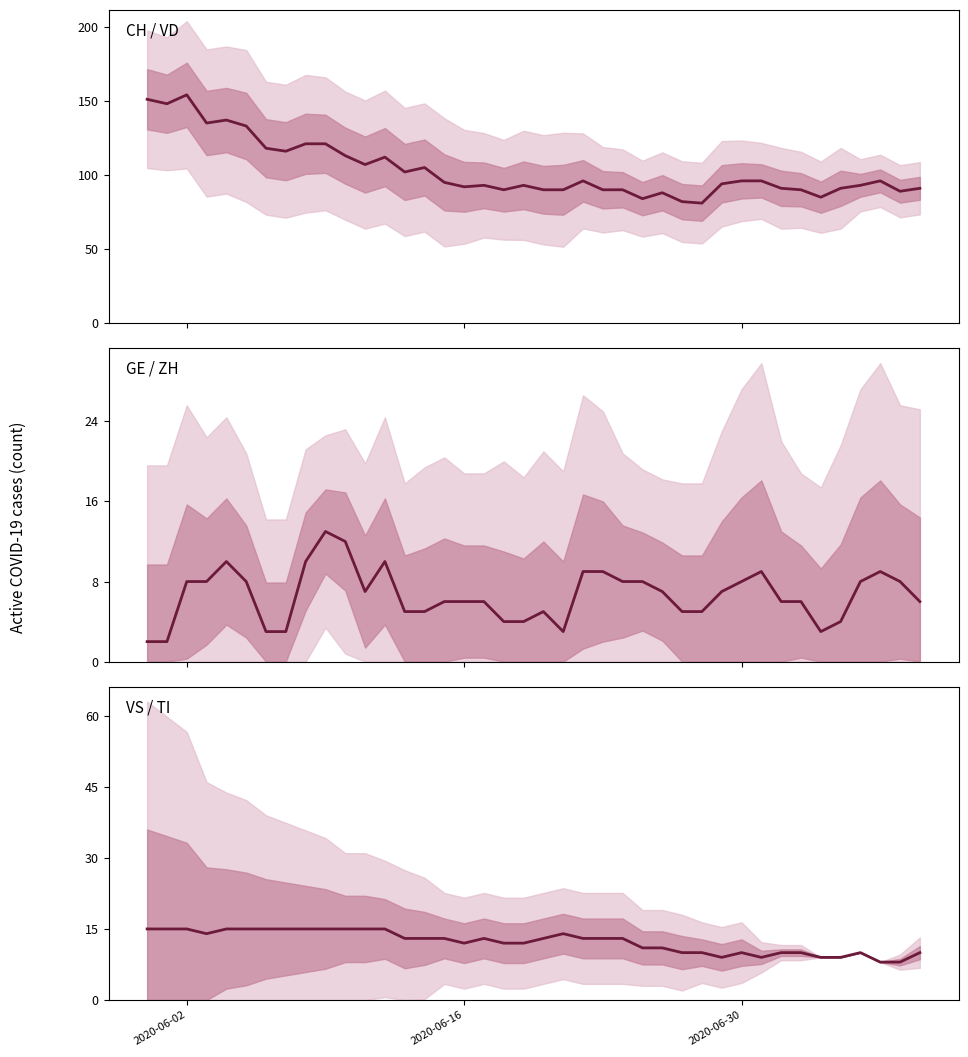

Which series has the largest range (max minus min)?

CH (Switzerland)